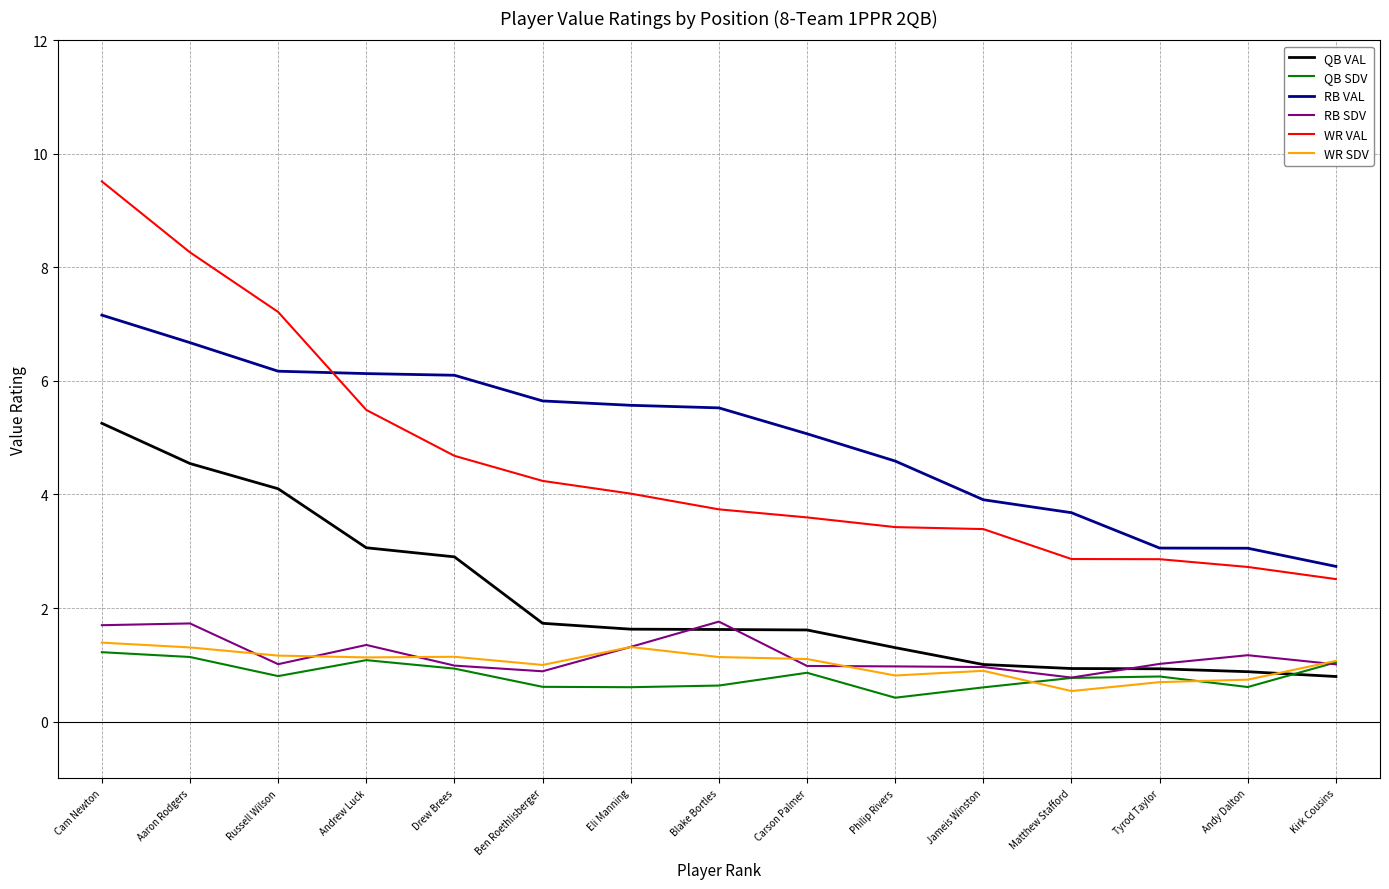

True or false: QB SDV and RB VAL cross at least once.

False